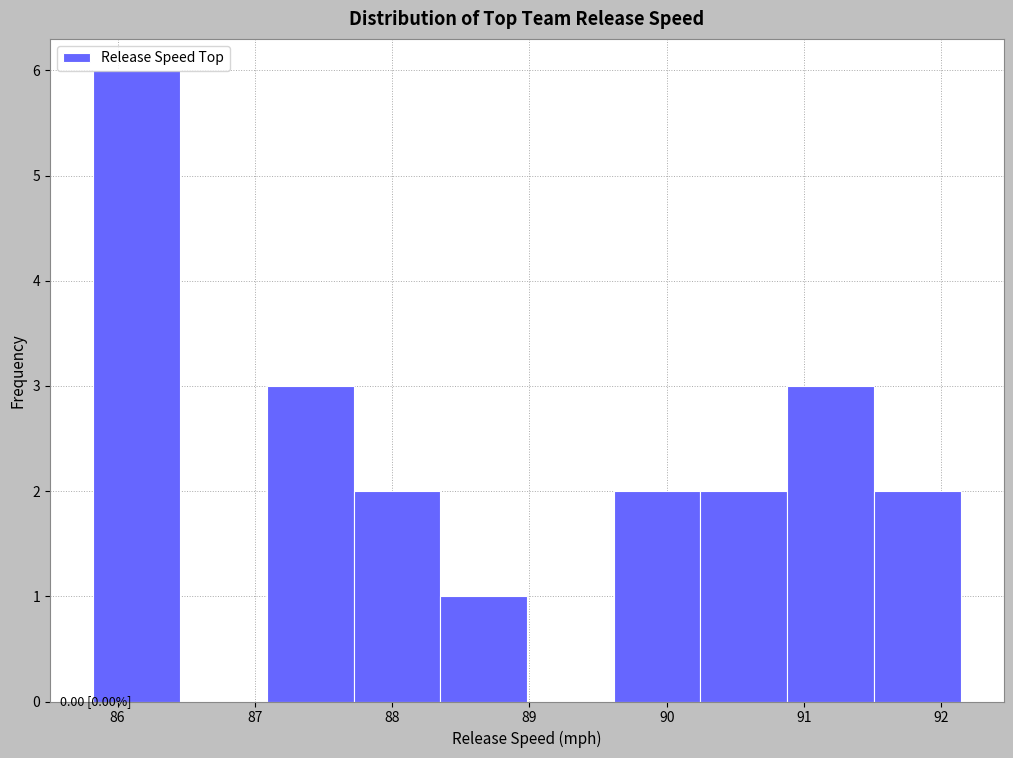

Over which range of the x-axis is the bar tallest?

85.8 to 86.5